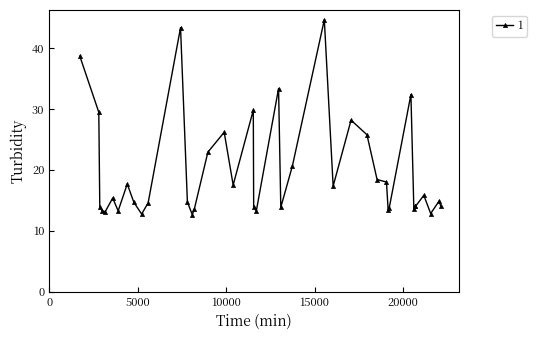

True or false: there are more than 0 points higher than both neighbors.

True